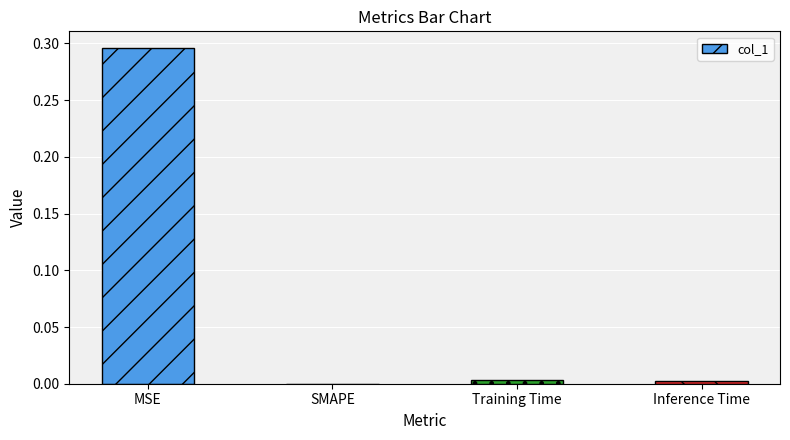

At which category does the chart reach its peak across all series?

MSE